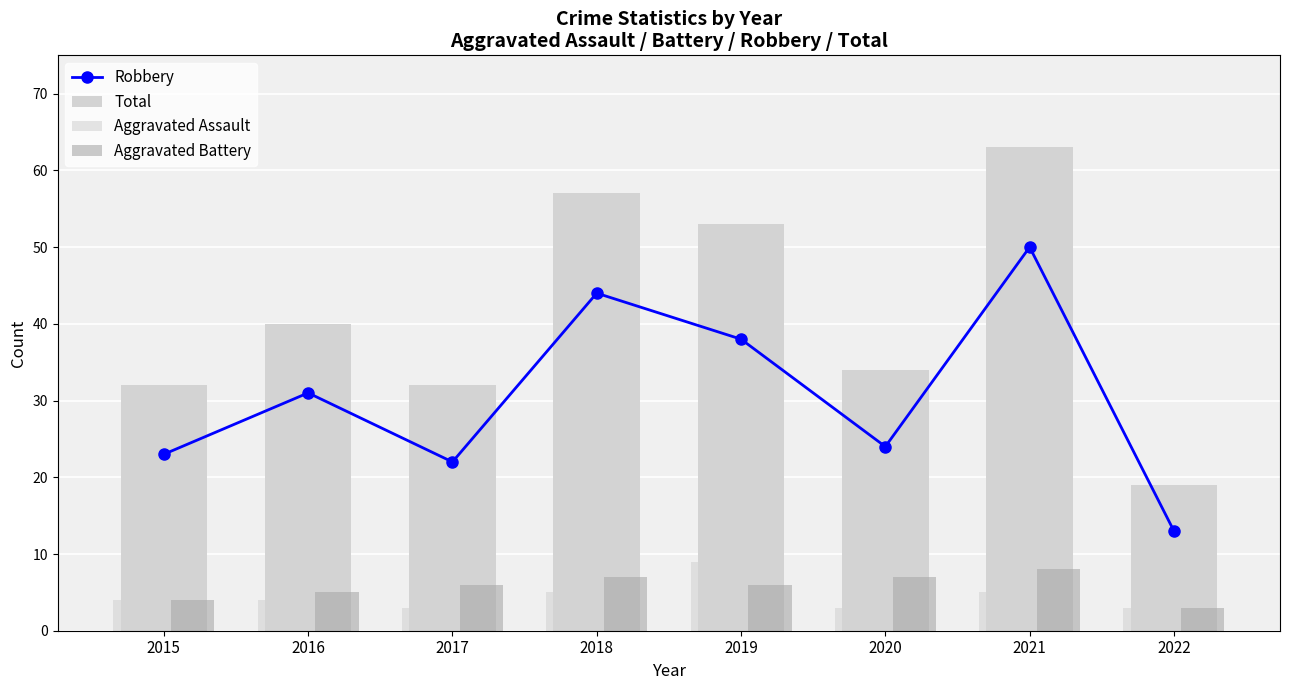

At how many categories does at least one series exceed 51?

3